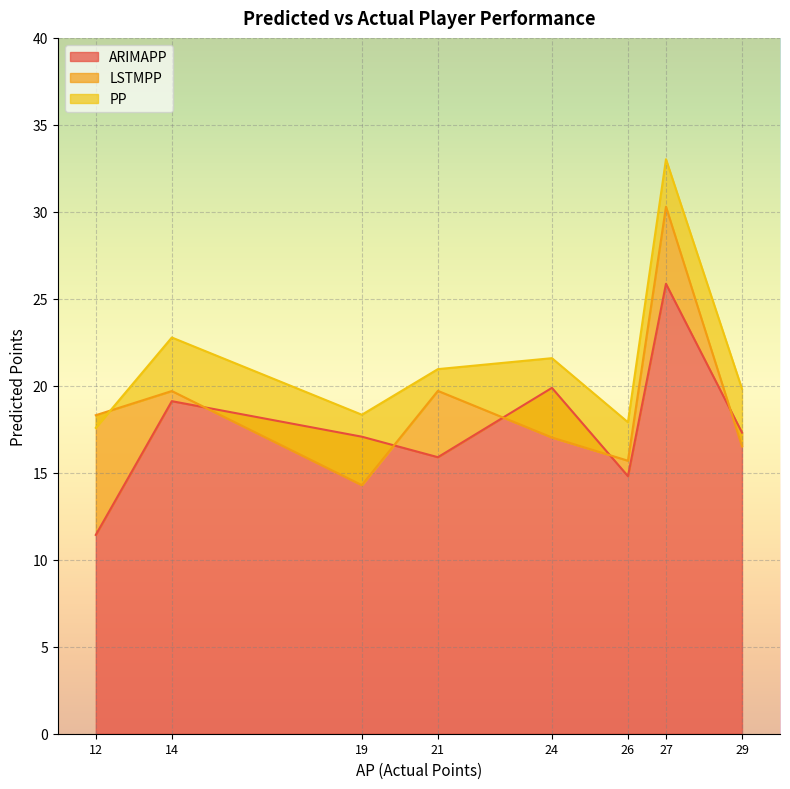

How many distinct data groups are displayed?

3